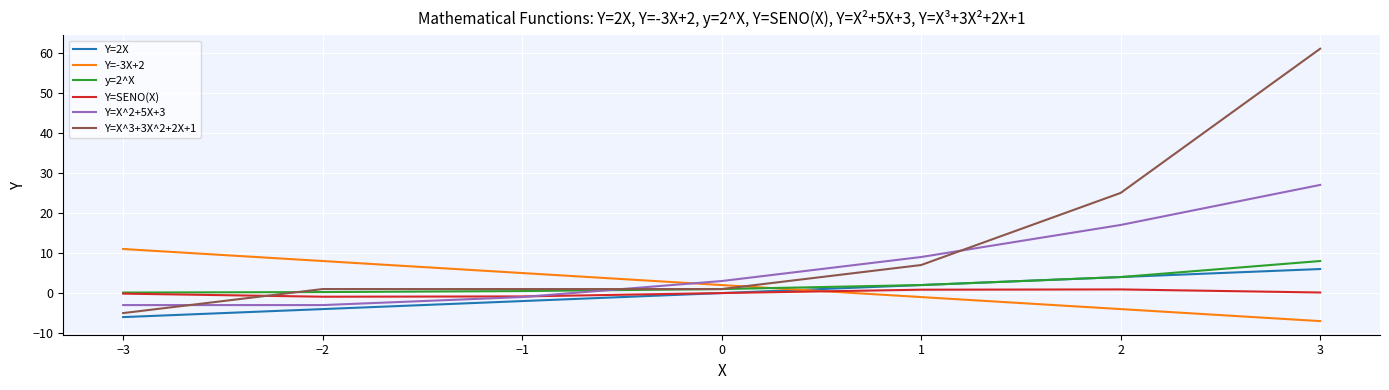

Is it true that Y=X^3+3X^2+2X+1 equals 34.7 at 2?

False